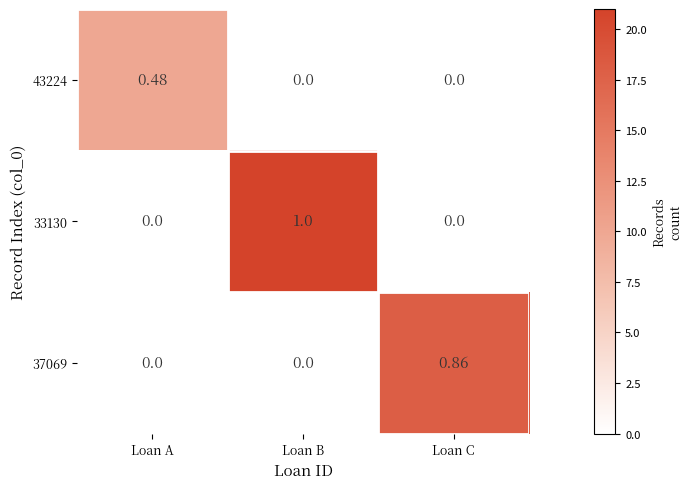

Rank the series by their maximum value, from highest to lowest.

33130, 37069, 43224